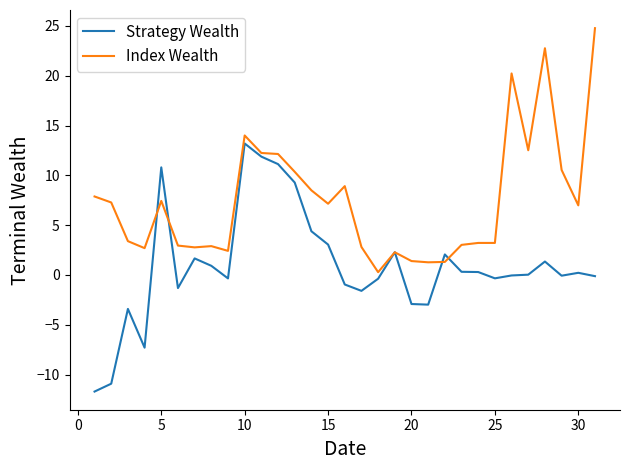

Which series has the largest total across all categories?

Index Wealth